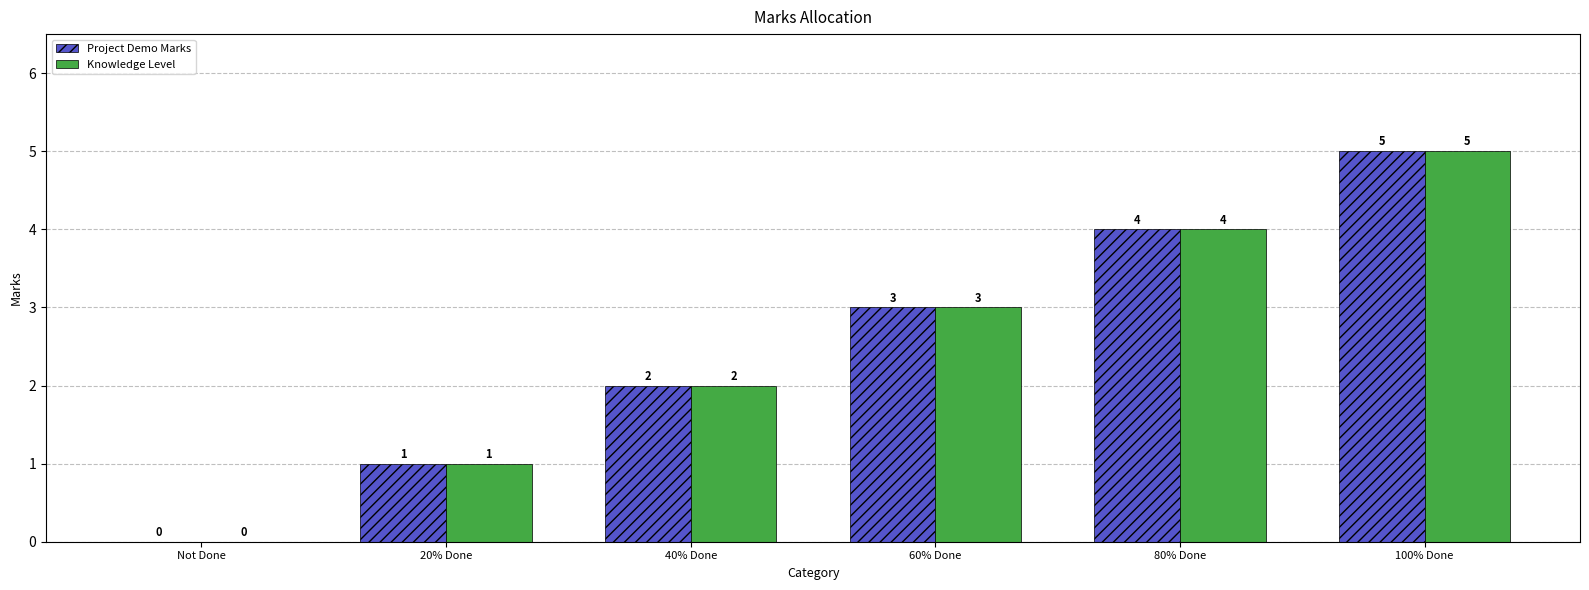

What are all the series names shown in the legend?

Project Demo Marks, Knowledge Level